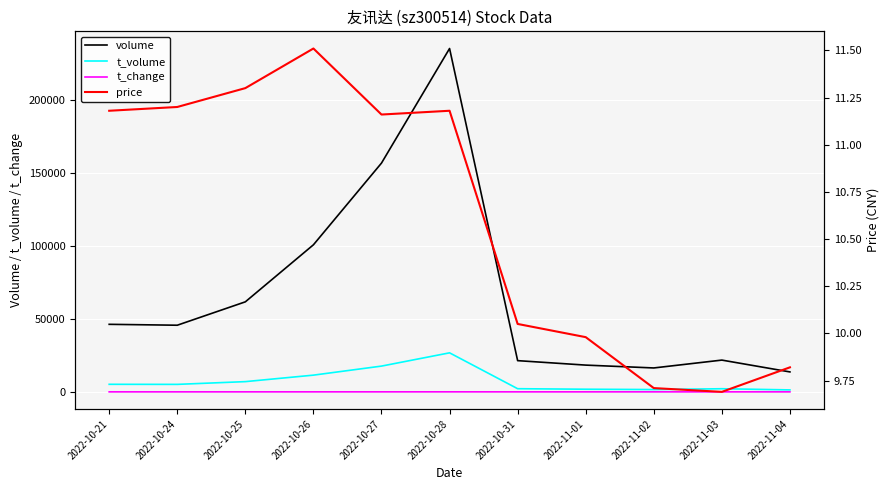

What is the greatest value displayed?

234965.0